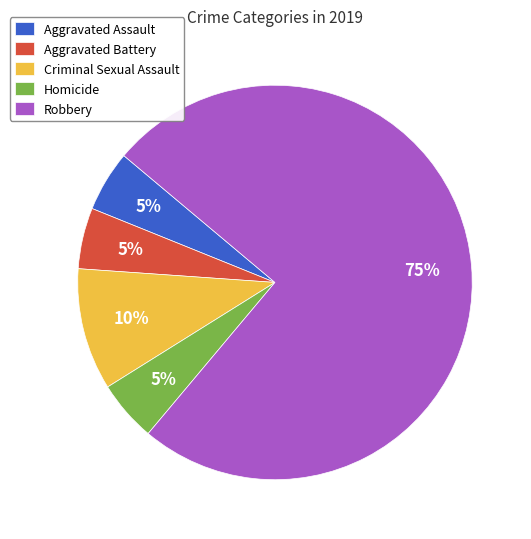

Do Aggravated Assault and Homicide together represent more than half of the pie?

No